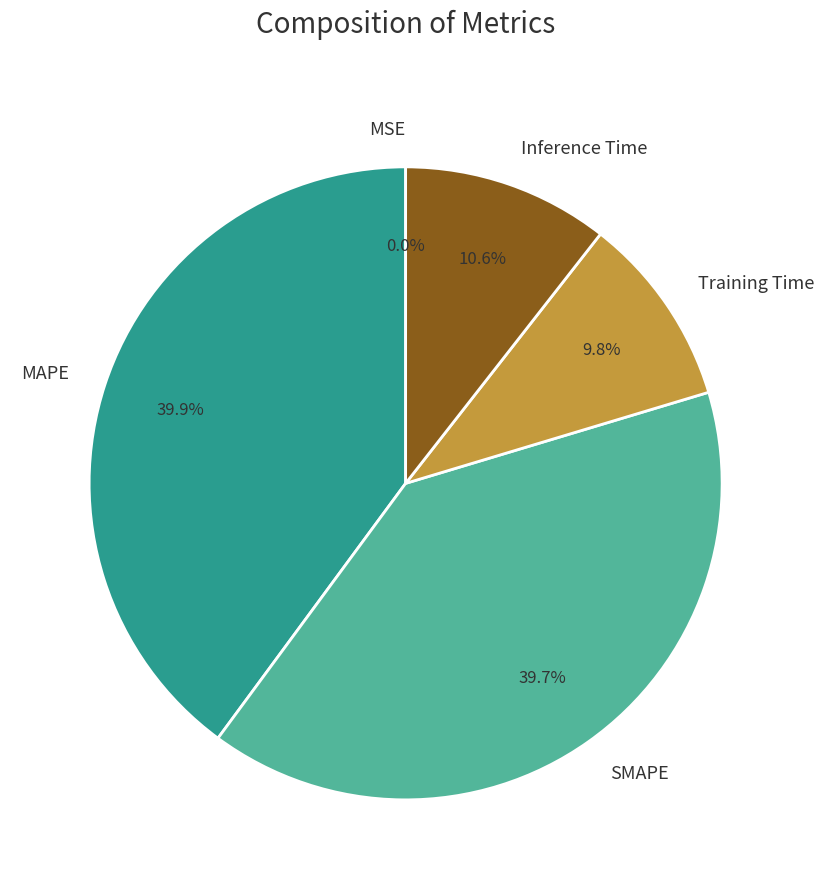

To the nearest percent, what percentage of the pie is Inference Time?

11%